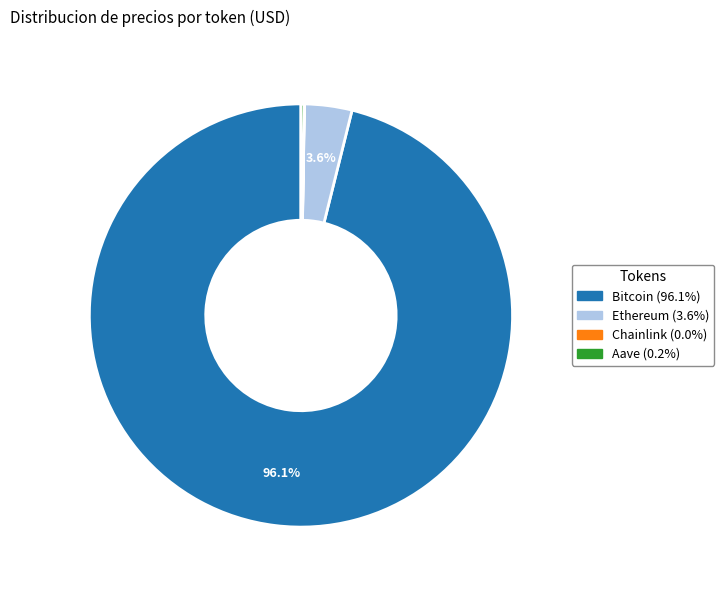

What percentage is NOT represented by Ethereum?

96.4%